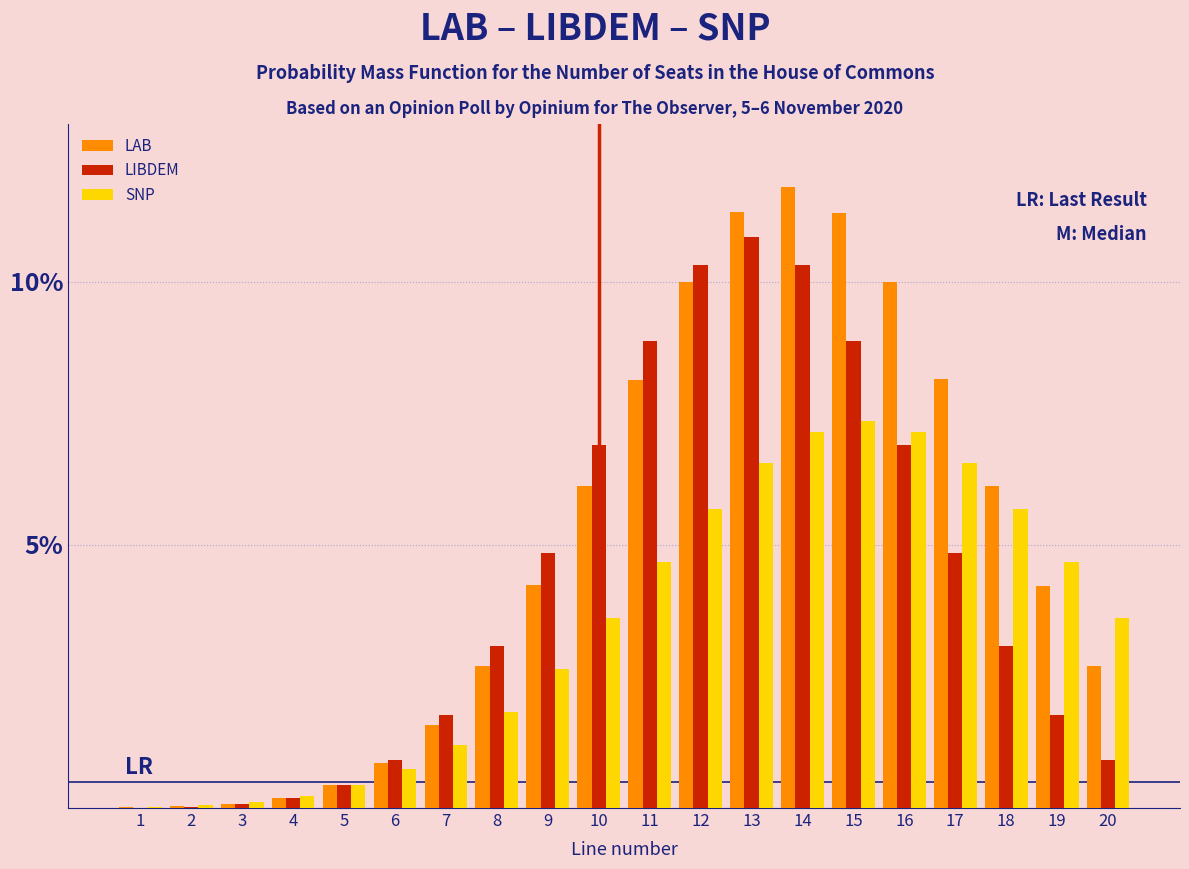

Which label corresponds to the largest value in the chart?

14